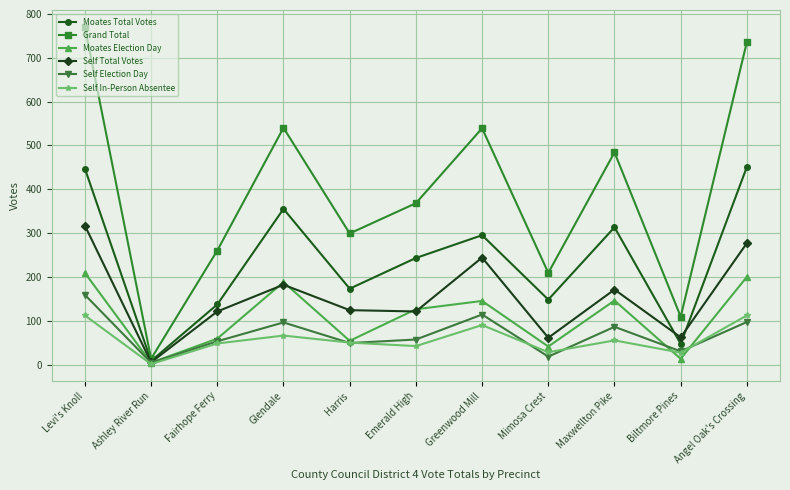

Does the chart have visible grid lines?

Yes